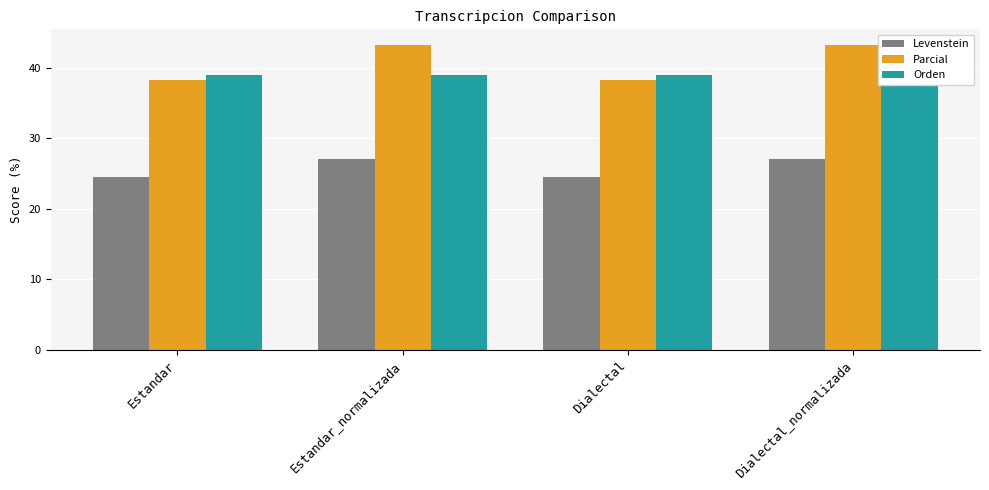

What is the average value of the Levenstein series?

25.9